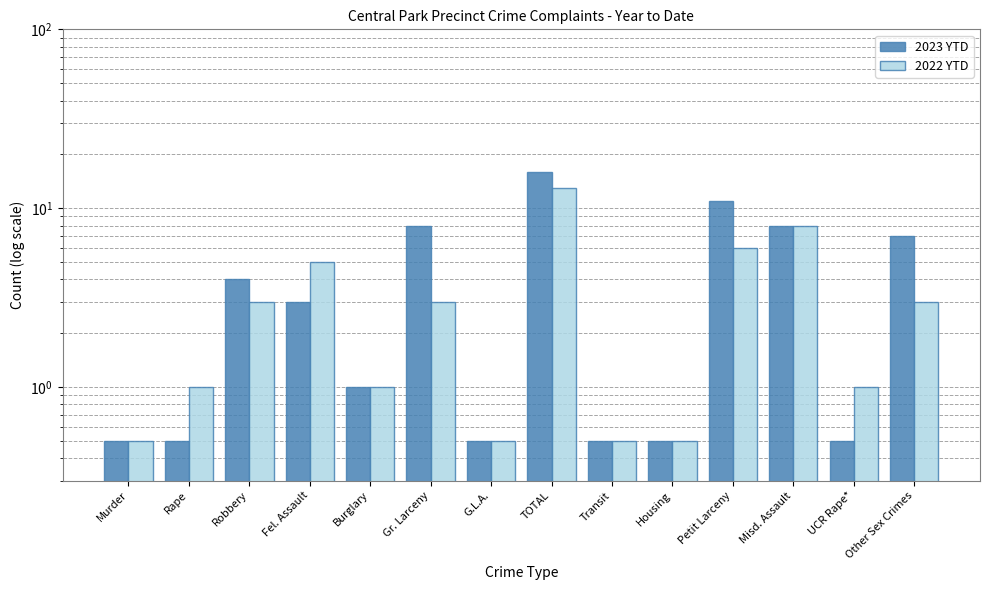

What position from the right is Gr. Larceny?

9